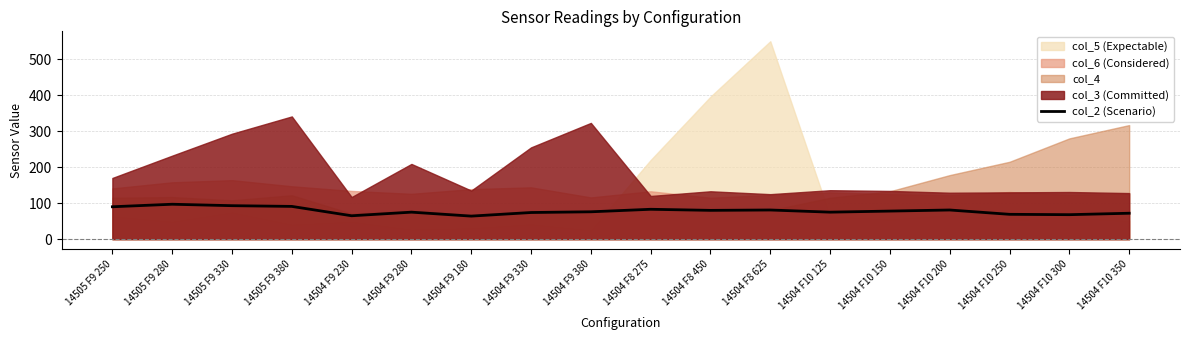

What is the difference between the values at 14505 F9 380 and 14504 F10 250?

22